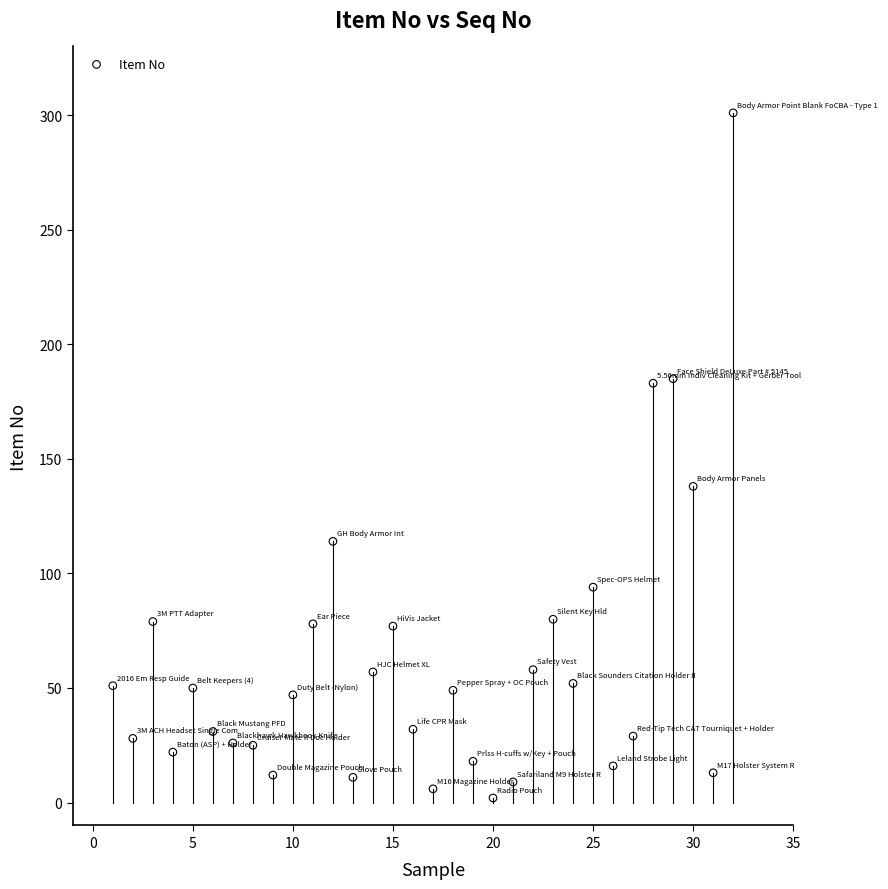

What is the range of Y values (max minus min)?

299